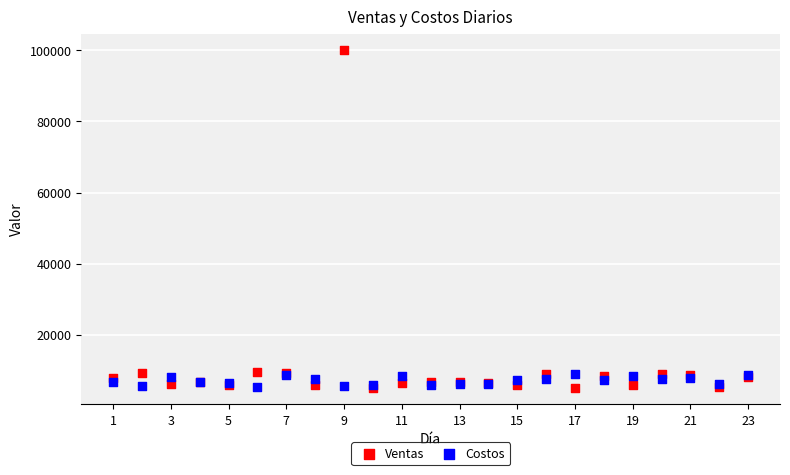

Which series has the largest Y range (max minus min)?

Ventas